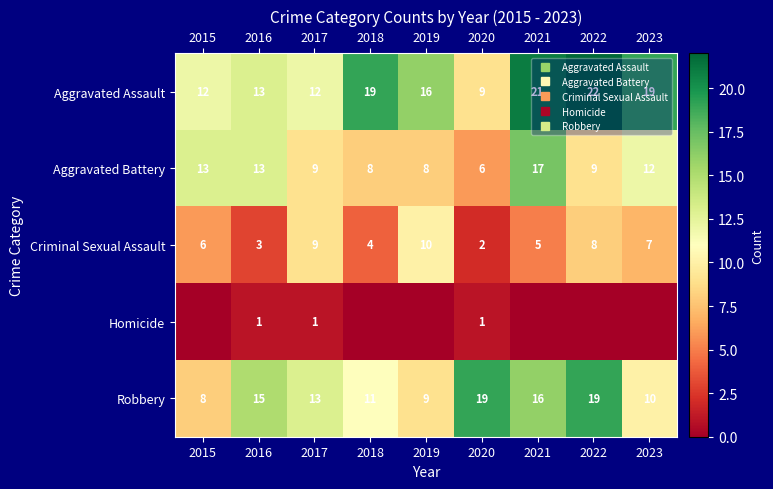

The value of Robbery at 2022 is 19. True or false?

True